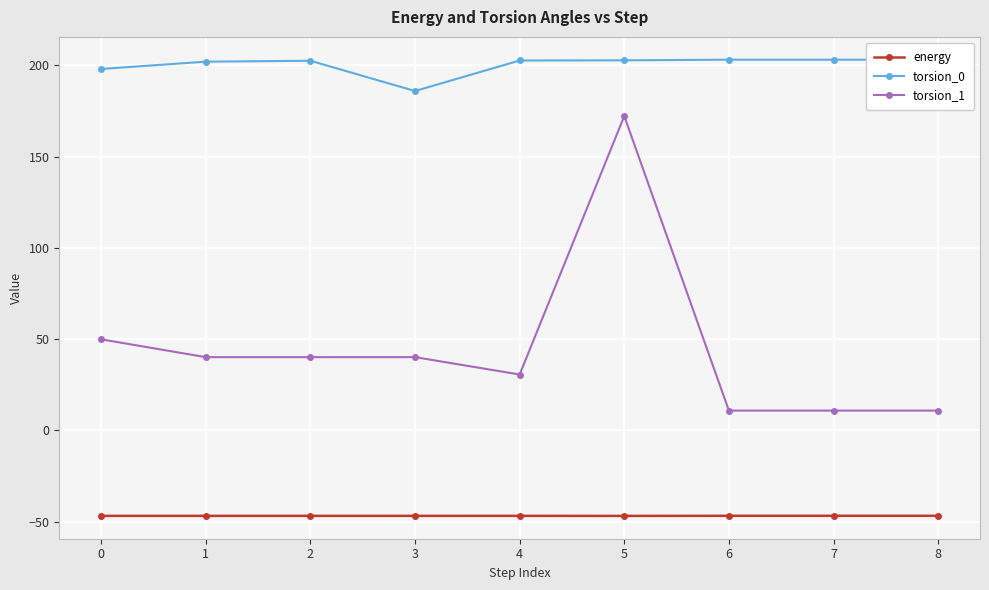

Is it true that torsion_1 equals 10.8 at 7?

True